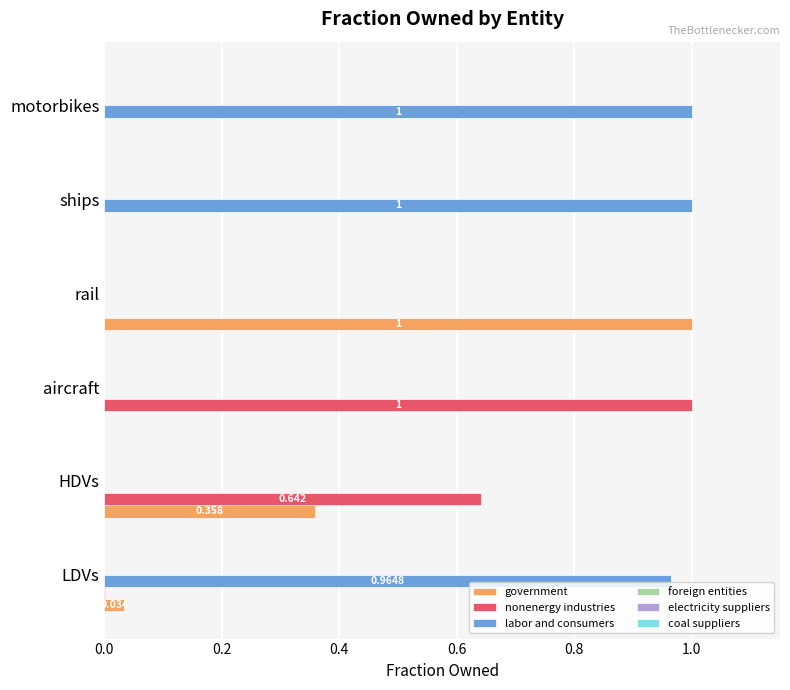

Which category has the highest value in the government series?

rail